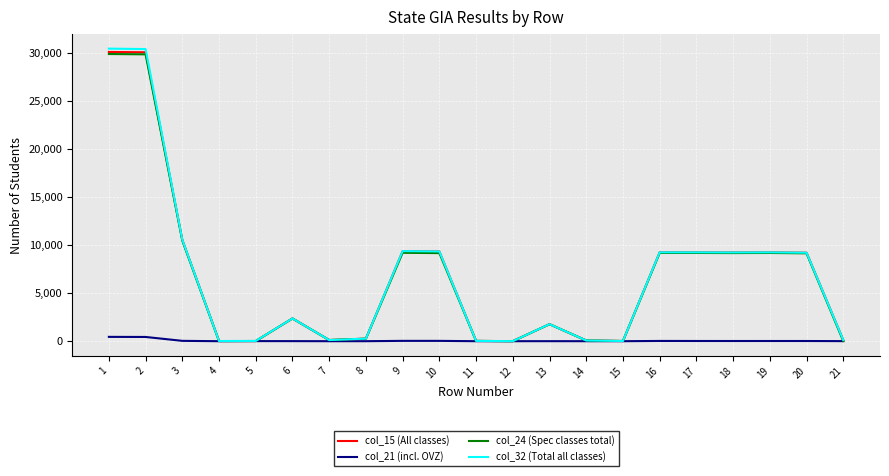

Does the chart have visible grid lines?

Yes